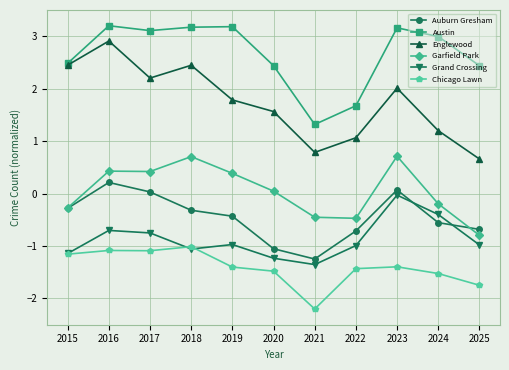

What is the minimum value for Chicago Lawn?

-2.2